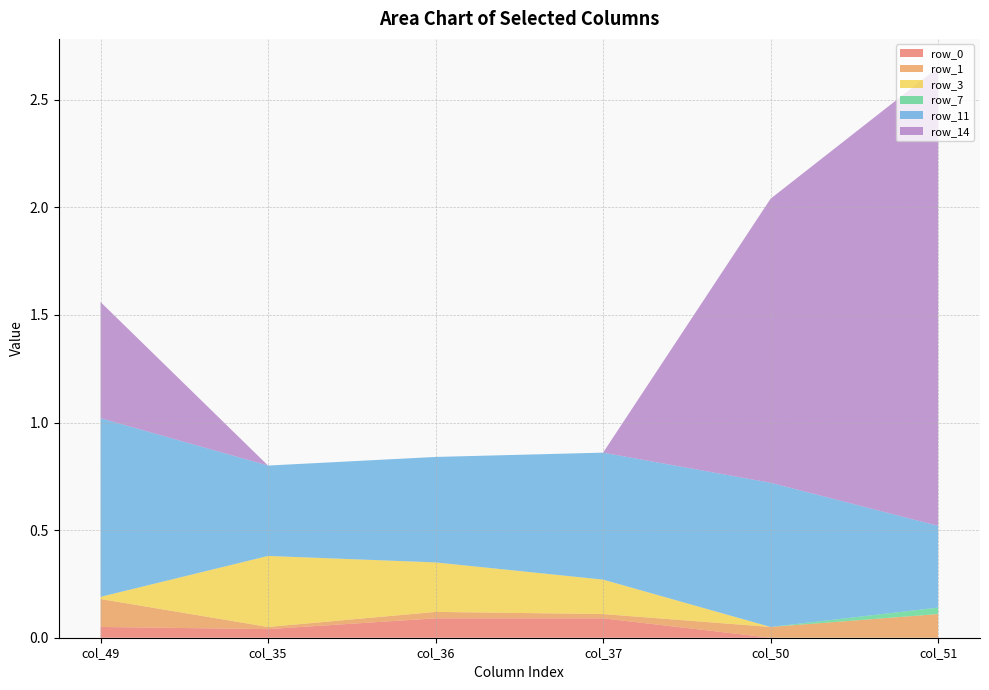

Reading left to right, what are all the values shown in this chart?

row_0: col_49=0.1	col_35=0.0	col_36=0.1	col_37=0.1	col_50=0.0	col_51=0.0
row_1: col_49=0.1	col_35=0.0	col_36=0.0	col_37=0.0	col_50=0.1	col_51=0.1
row_3: col_49=0.0	col_35=0.3	col_36=0.2	col_37=0.2	col_50=0.0	col_51=0.0
row_7: col_49=0.0	col_35=0.0	col_36=0.0	col_37=0.0	col_50=0.0	col_51=0.0
row_11: col_49=0.8	col_35=0.4	col_36=0.5	col_37=0.6	col_50=0.7	col_51=0.4
row_14: col_49=0.5	col_35=0.0	col_36=0.0	col_37=0.0	col_50=1.3	col_51=2.1